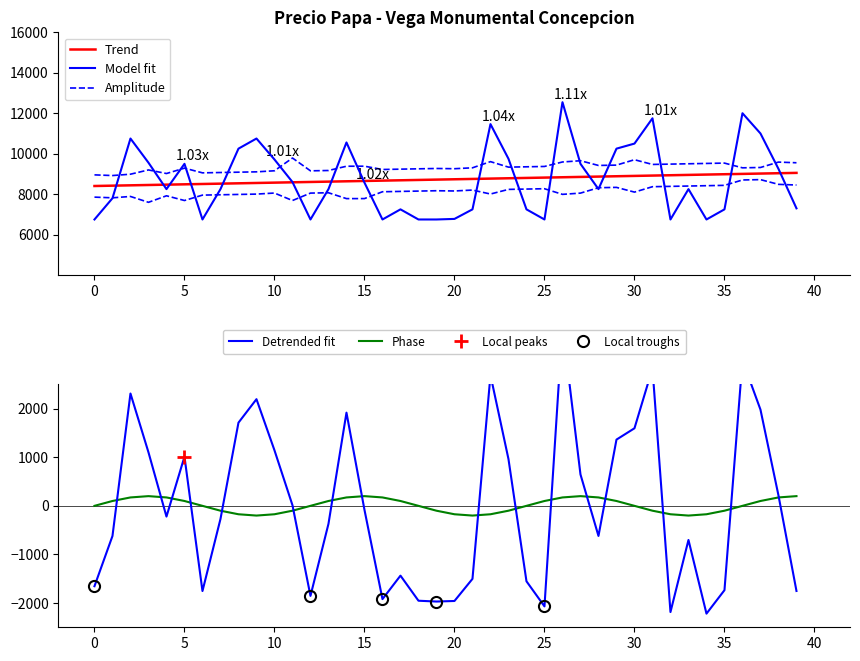

What is the minimum value for Phase?

-200.0